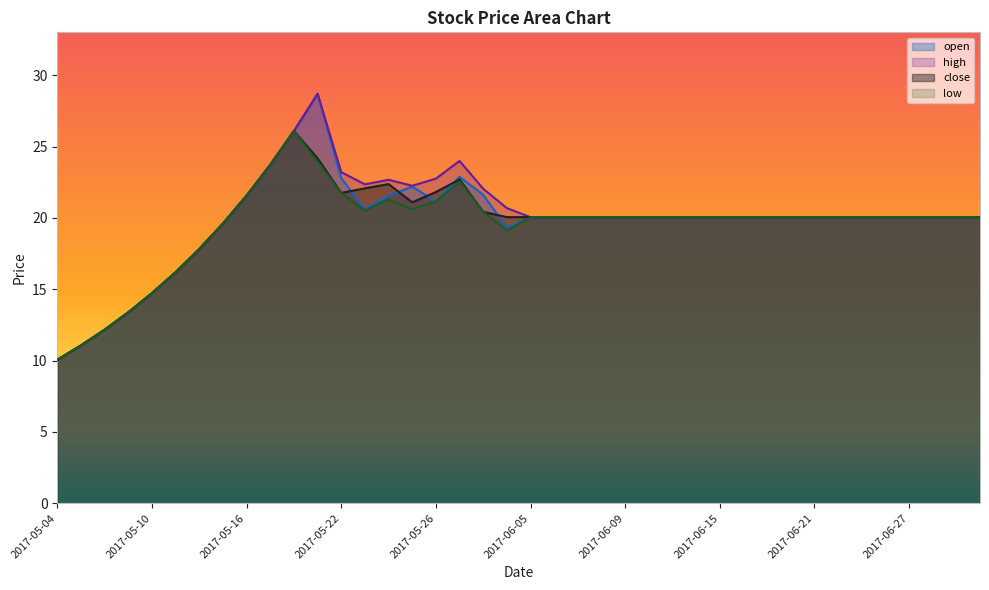

True or false: open and close intersect in this chart.

True